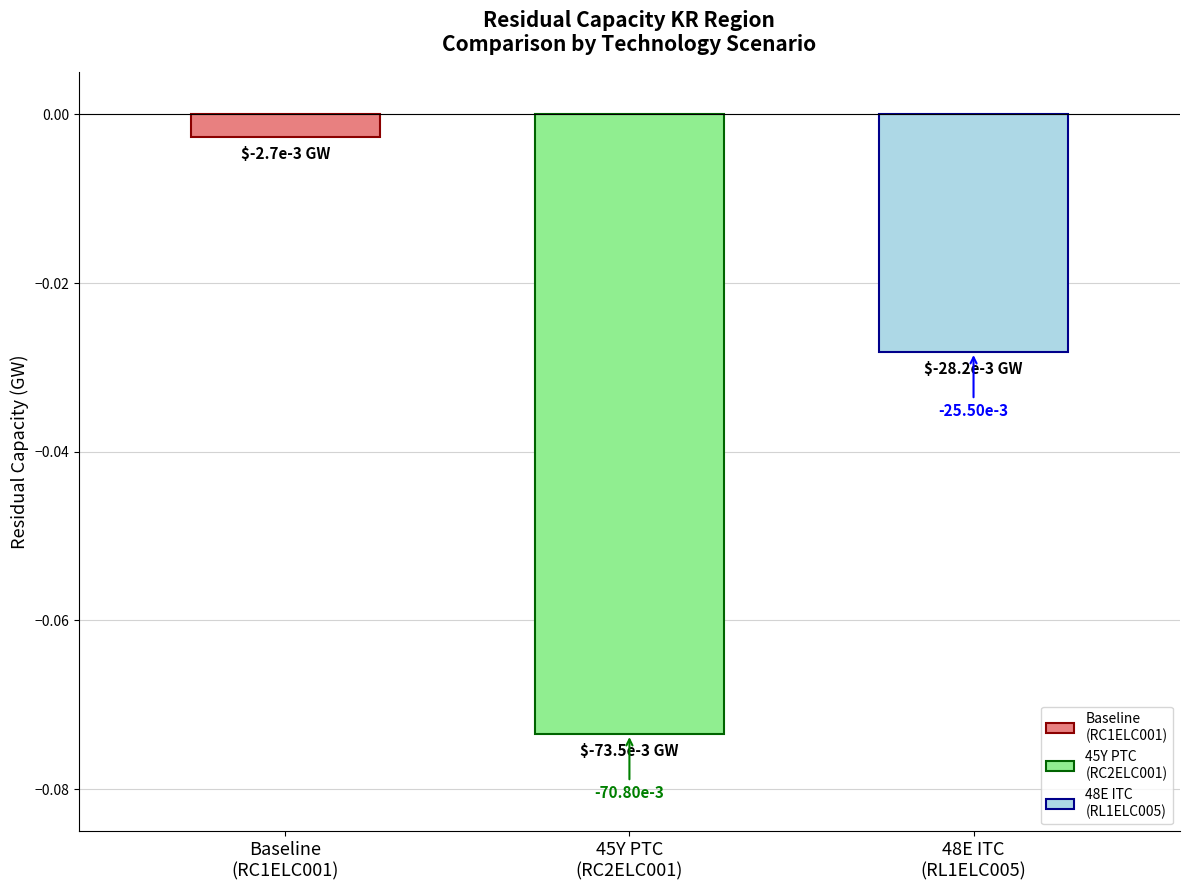

Are the bars horizontal?

No